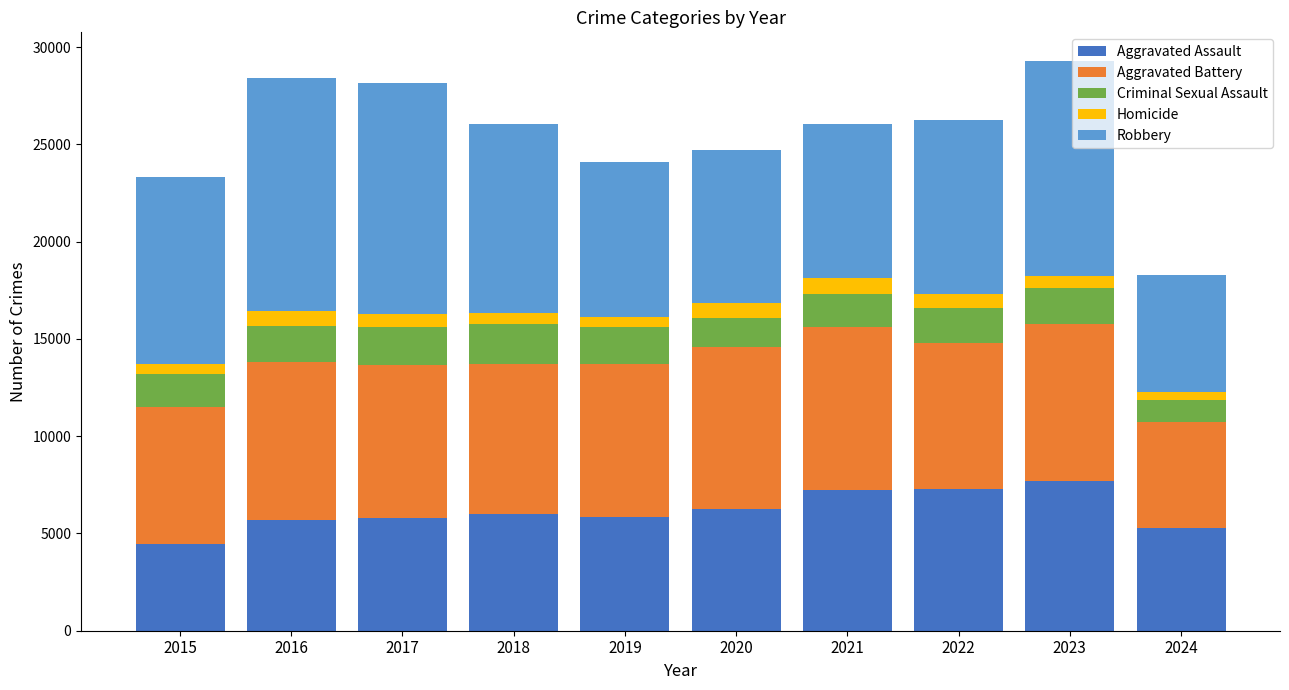

Which category has the lowest value in the Aggravated Assault series?

2015